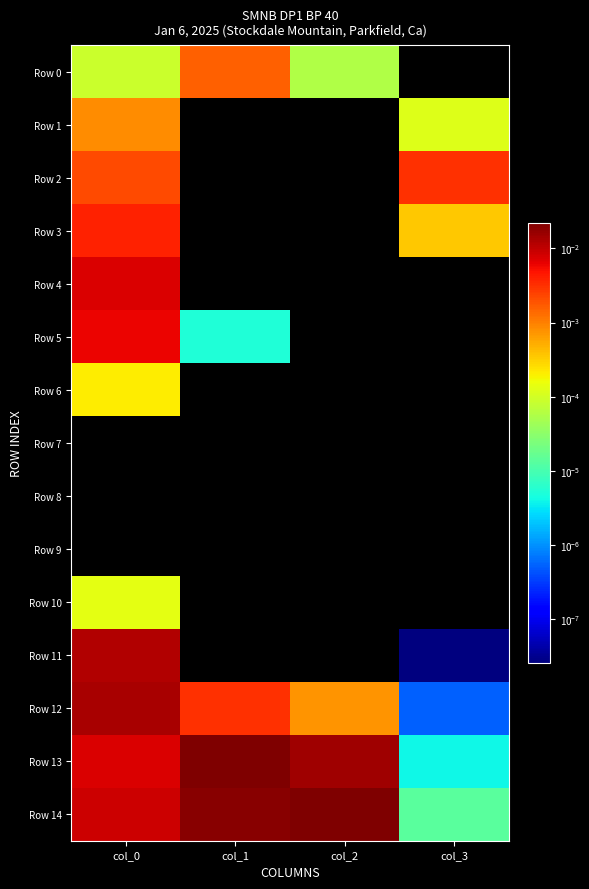

At col_0, list the series in order from smallest to largest.

Row 7, Row 8, Row 9, Row 0, Row 10, Row 6, Row 1, Row 2, Row 3, Row 5, Row 4, Row 13, Row 14, Row 11, Row 12